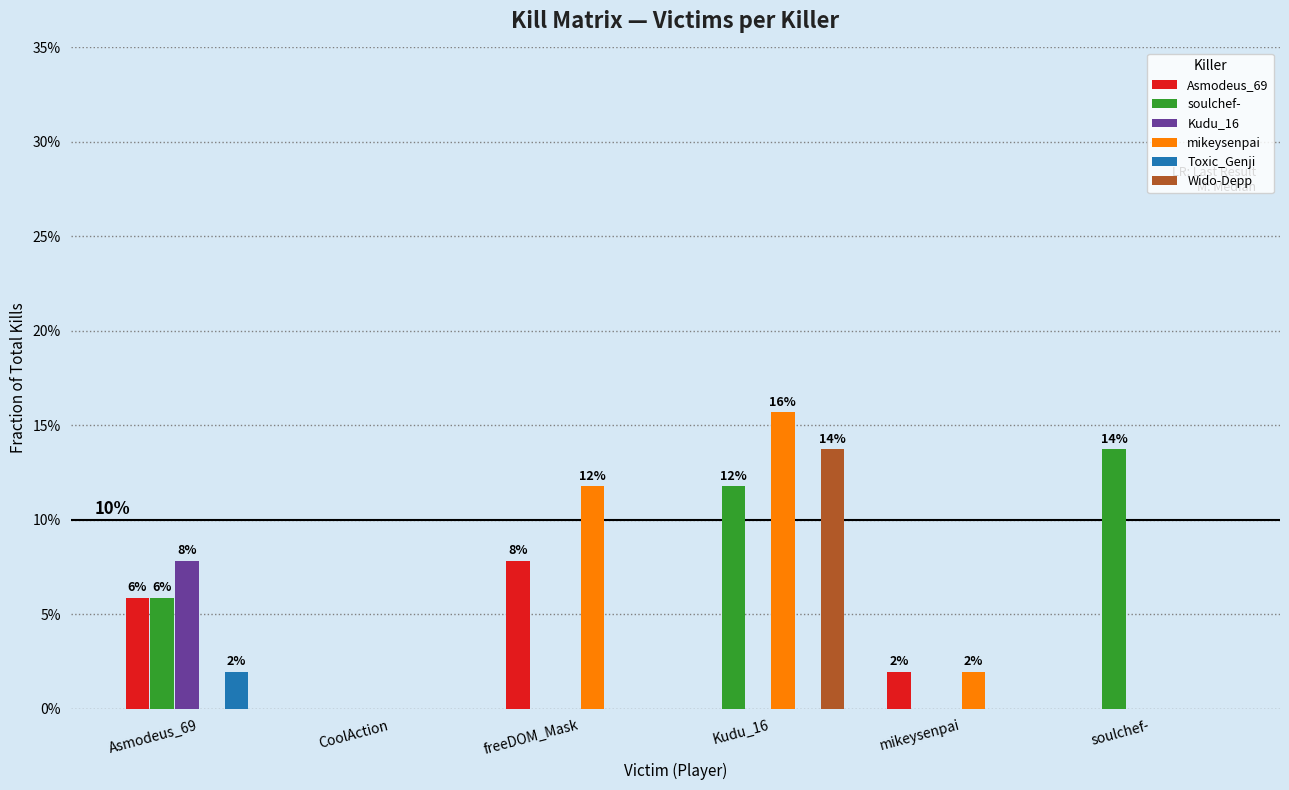

Reading left to right, what are all the values shown in this chart?

Asmodeus_69: Asmodeus_69=0.1	CoolAction=0.0	freeDOM_Mask=0.1	Kudu_16=0.0	mikeysenpai=0.0	soulchef-=0.0
soulchef-: Asmodeus_69=0.1	CoolAction=0.0	freeDOM_Mask=0.0	Kudu_16=0.1	mikeysenpai=0.0	soulchef-=0.1
Kudu_16: Asmodeus_69=0.1	CoolAction=0.0	freeDOM_Mask=0.0	Kudu_16=0.0	mikeysenpai=0.0	soulchef-=0.0
mikeysenpai: Asmodeus_69=0.0	CoolAction=0.0	freeDOM_Mask=0.1	Kudu_16=0.2	mikeysenpai=0.0	soulchef-=0.0
Toxic_Genji: Asmodeus_69=0.0	CoolAction=0.0	freeDOM_Mask=0.0	Kudu_16=0.0	mikeysenpai=0.0	soulchef-=0.0
Wido-Depp: Asmodeus_69=0.0	CoolAction=0.0	freeDOM_Mask=0.0	Kudu_16=0.1	mikeysenpai=0.0	soulchef-=0.0